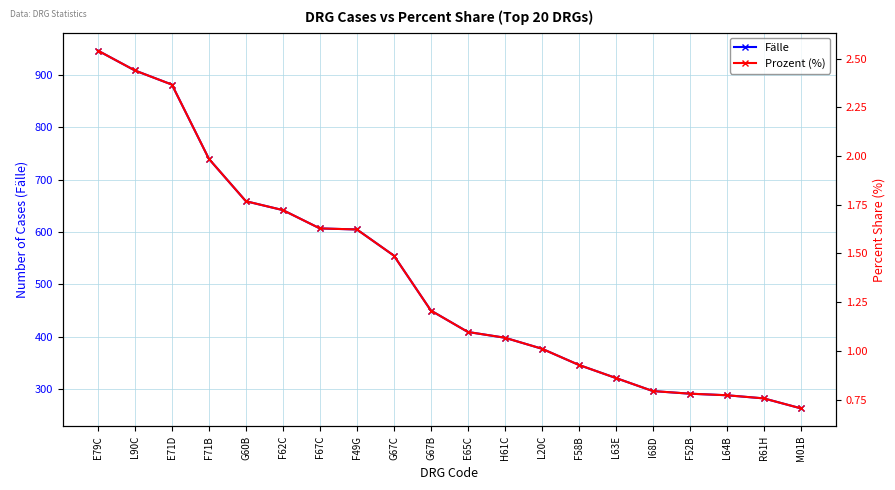

True or false: Prozent (%) has a value of 0.7 at G67B.

False